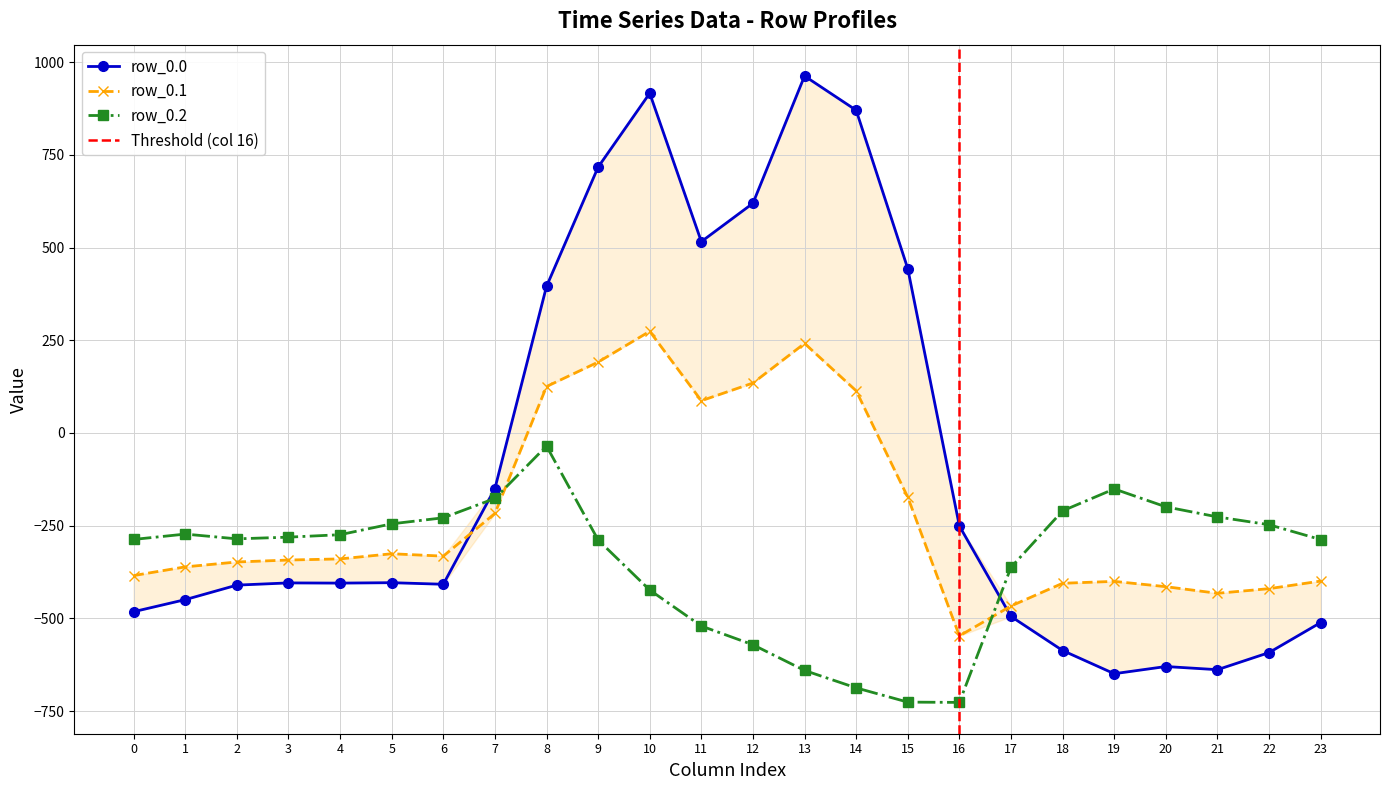

True or false: row_0.2 and row_0.0 cross at least once.

True